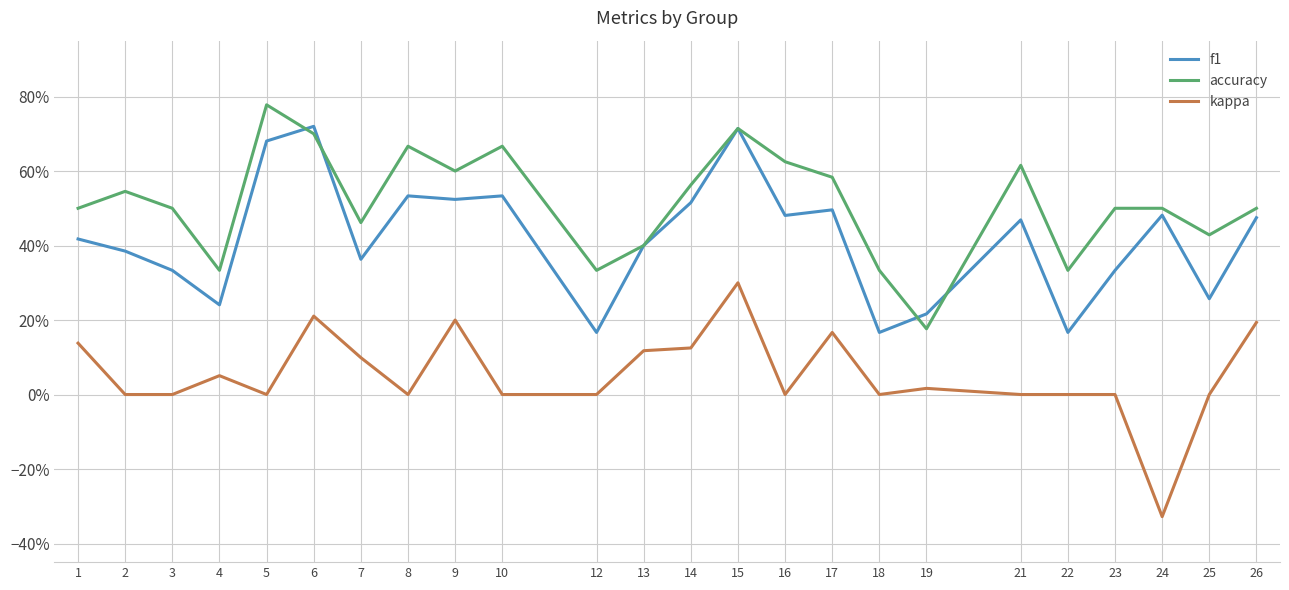

The accuracy series shows 0.5 at 24. True or false?

True